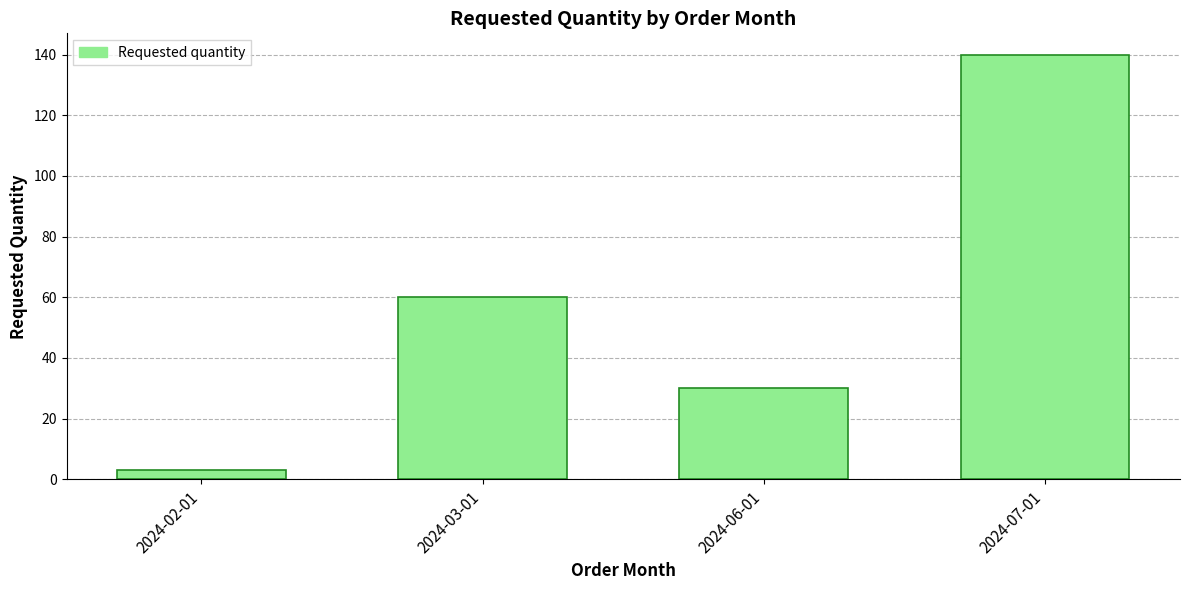

Reading left to right, what are all the values shown in this chart?

3	60	30	140